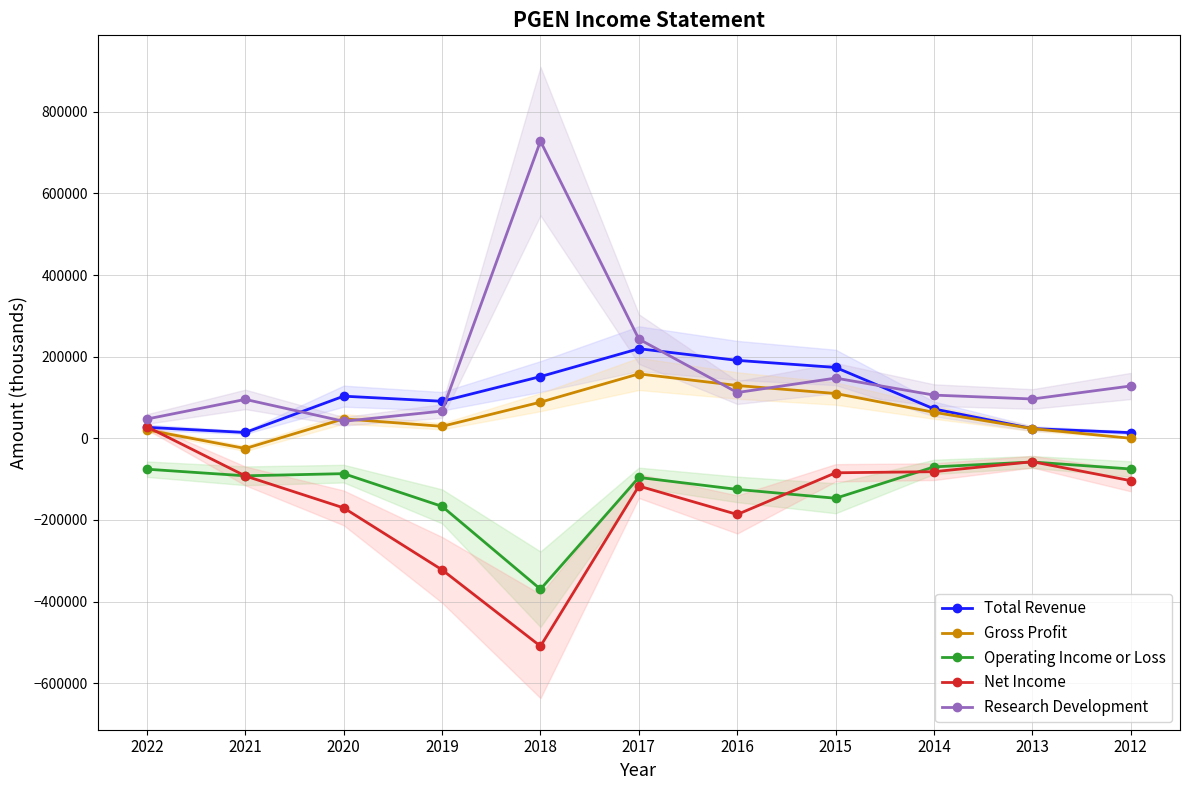

What is the total value across all series at 2012?

-37100